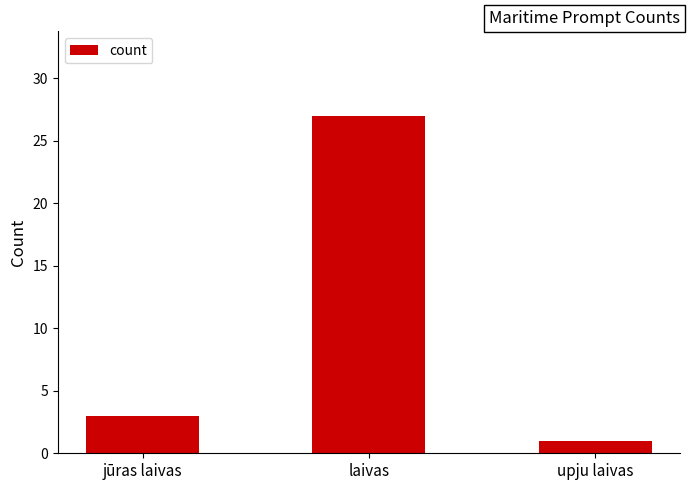

List the labels in order of value, largest first.

laivas, jūras laivas, upju laivas